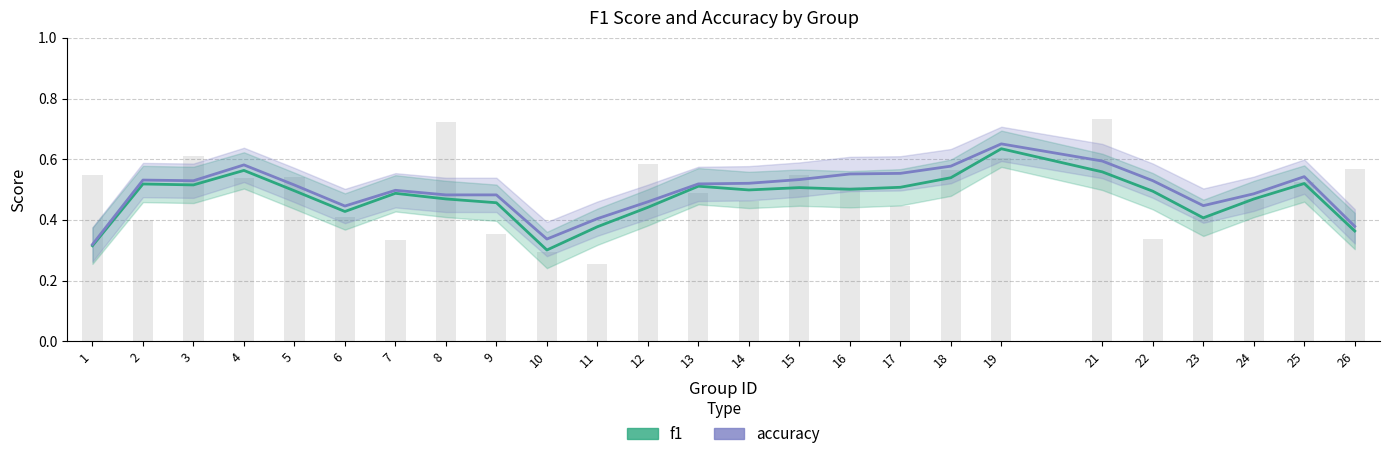

Reading left to right, what are all the values shown in this chart?

f1: 1=0.3	2=0.5	3=0.5	4=0.6	5=0.5	6=0.4	7=0.5	8=0.5	9=0.5	10=0.3	11=0.4	12=0.4	13=0.5	14=0.5	15=0.5	16=0.5	17=0.5	18=0.5	19=0.6	21=0.6	22=0.5	23=0.4	24=0.5	25=0.5	26=0.4
accuracy: 1=0.3	2=0.5	3=0.5	4=0.6	5=0.5	6=0.4	7=0.5	8=0.5	9=0.5	10=0.3	11=0.4	12=0.5	13=0.5	14=0.5	15=0.5	16=0.6	17=0.6	18=0.6	19=0.7	21=0.6	22=0.5	23=0.4	24=0.5	25=0.5	26=0.4